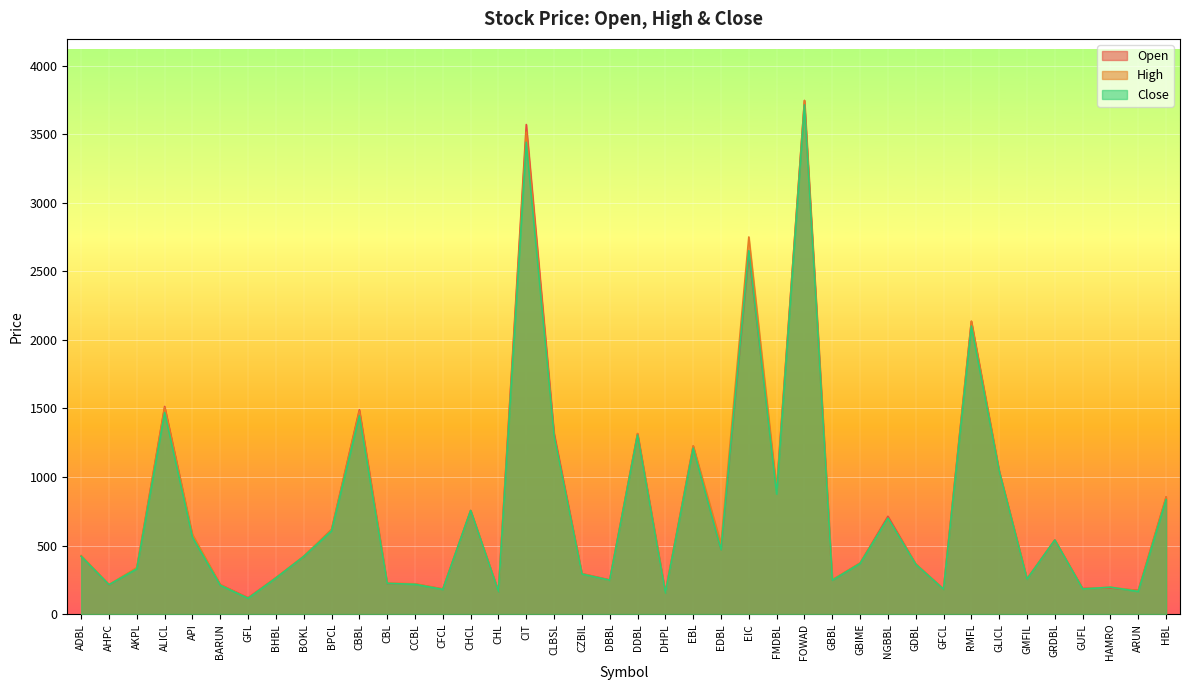

What is the difference between the second highest and second lowest values in the Open series?

3411